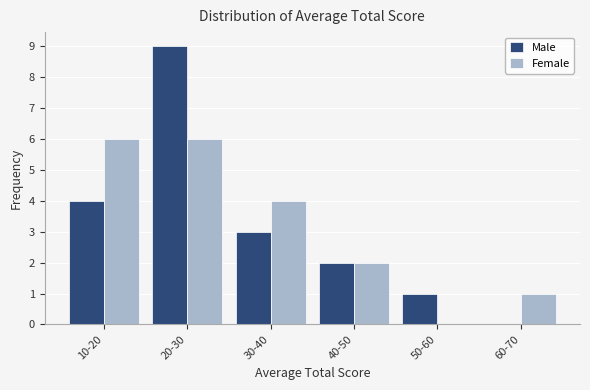

Reading right to left, what are all the values shown in this chart?

Male: 60-70=0	50-60=1	40-50=2	30-40=3	20-30=9	10-20=4
Female: 60-70=1	50-60=0	40-50=2	30-40=4	20-30=6	10-20=6